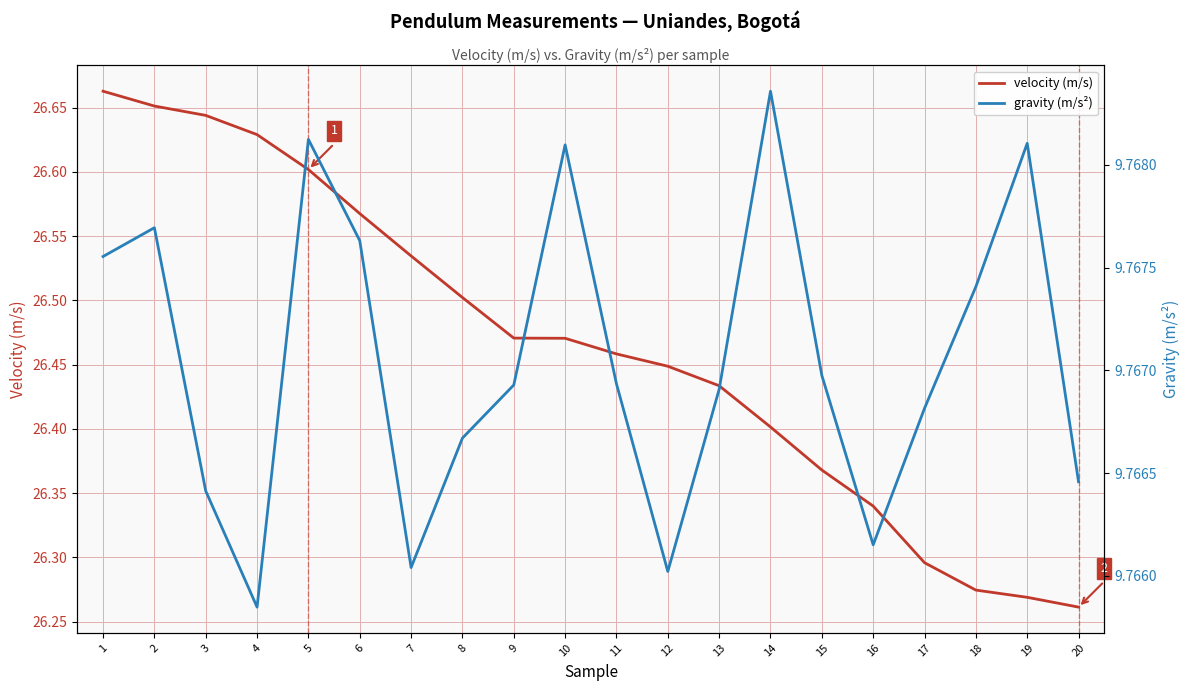

True or false: velocity (m/s) has more than 0 points higher than both neighbors.

False